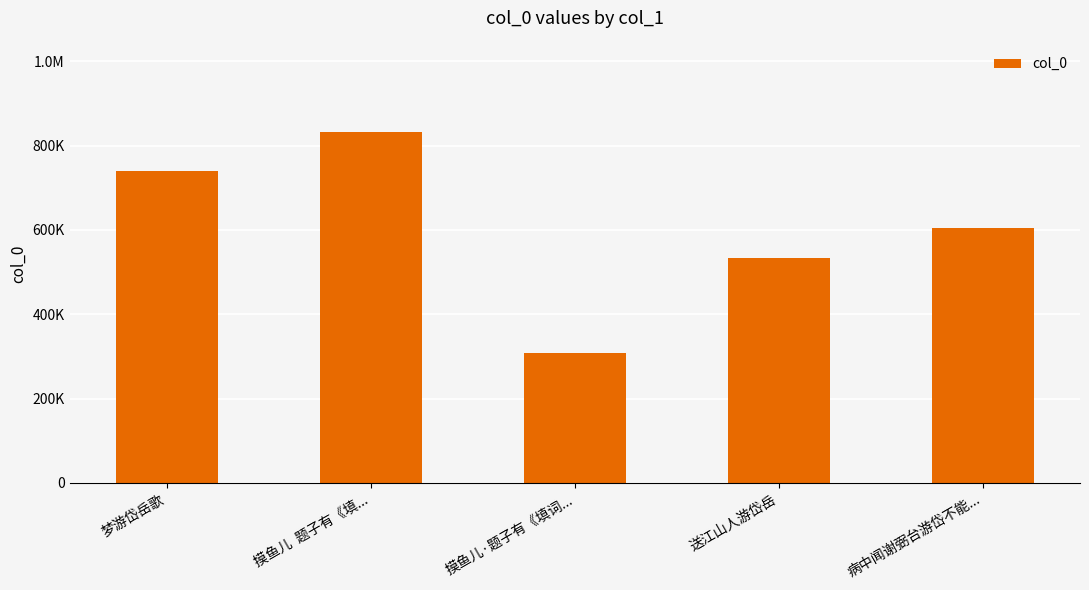

What is the label of the 5th bar from the right?

梦游岱岳歌